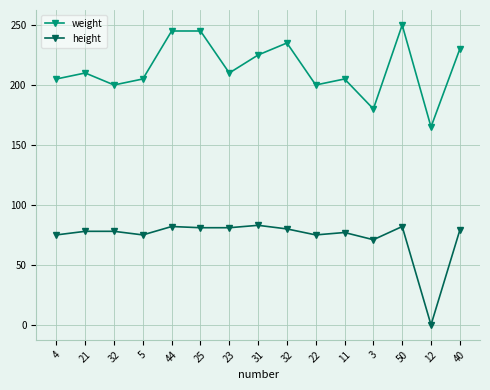

Does the chart have visible grid lines?

Yes